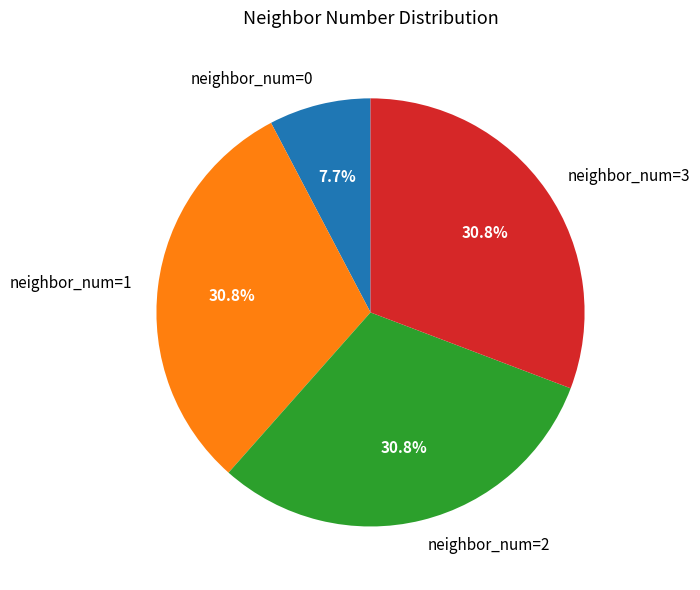

To the nearest percent, what portion does neighbor_num=1 represent?

31%